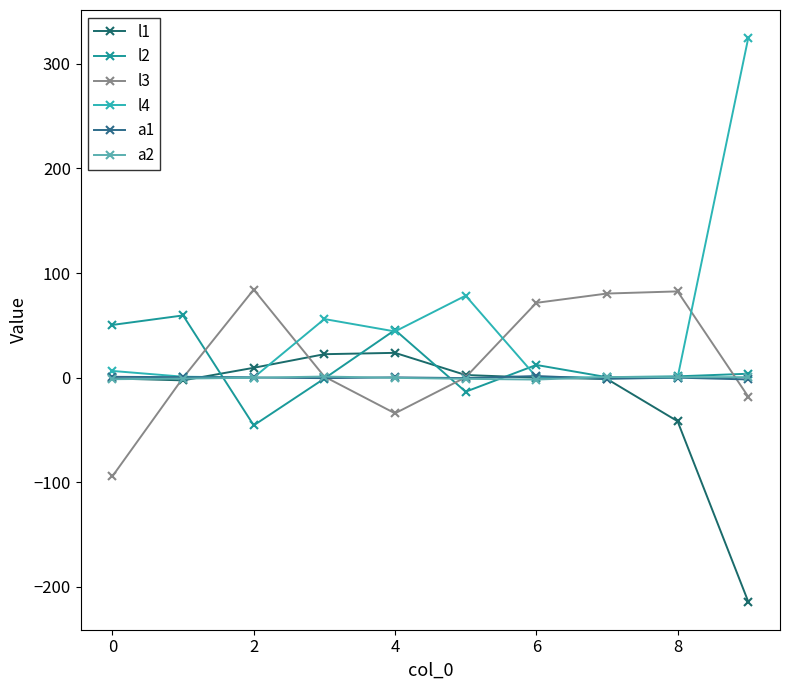

True or false: a2 has more than 0 interior local peaks.

True